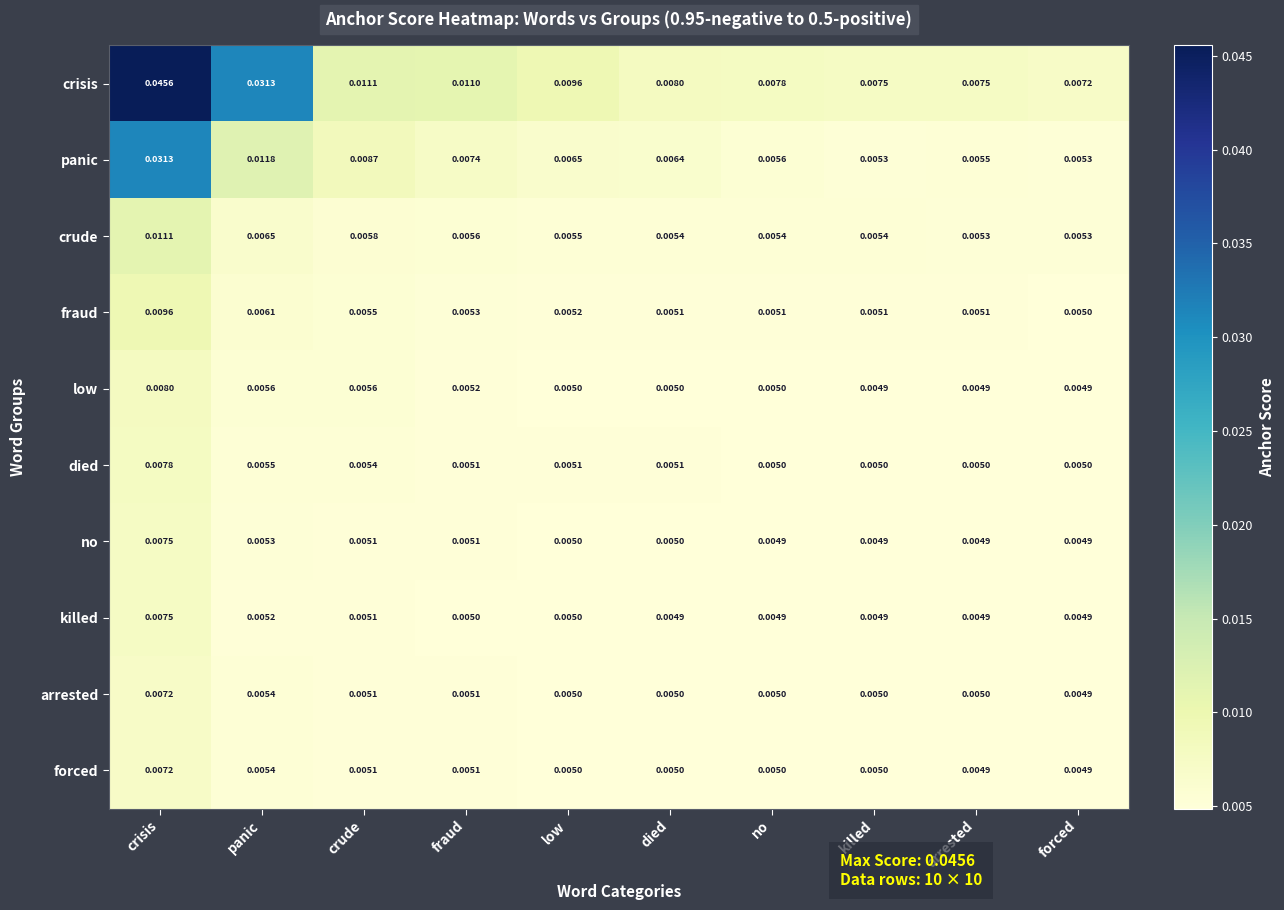

Is the value of low at panic greater than the value of fraud at killed?

Yes